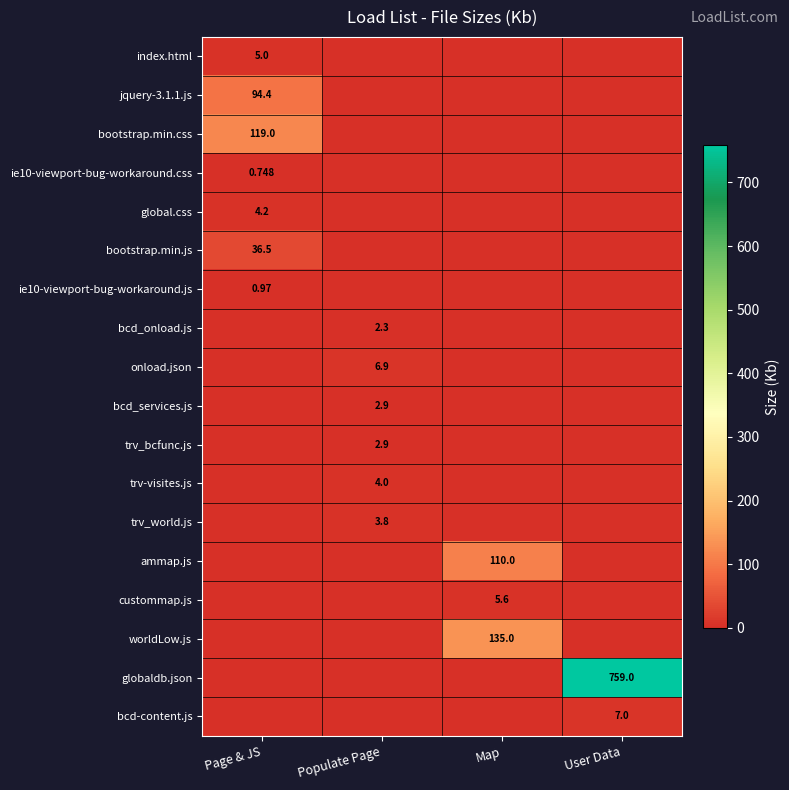

True or false: worldLow.js has a value of 93.0 at Map.

False